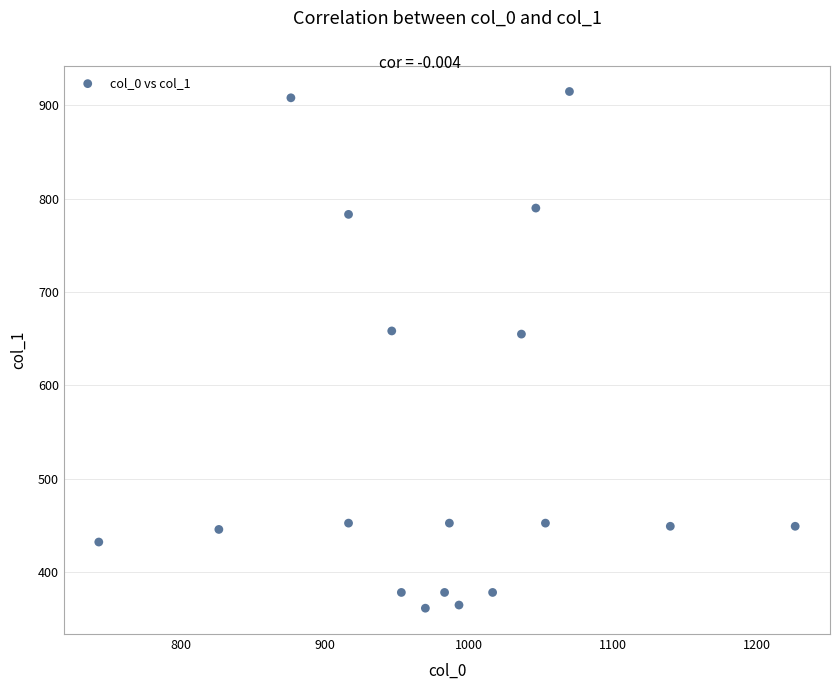

What is the range of Y values (max minus min)?

553.5